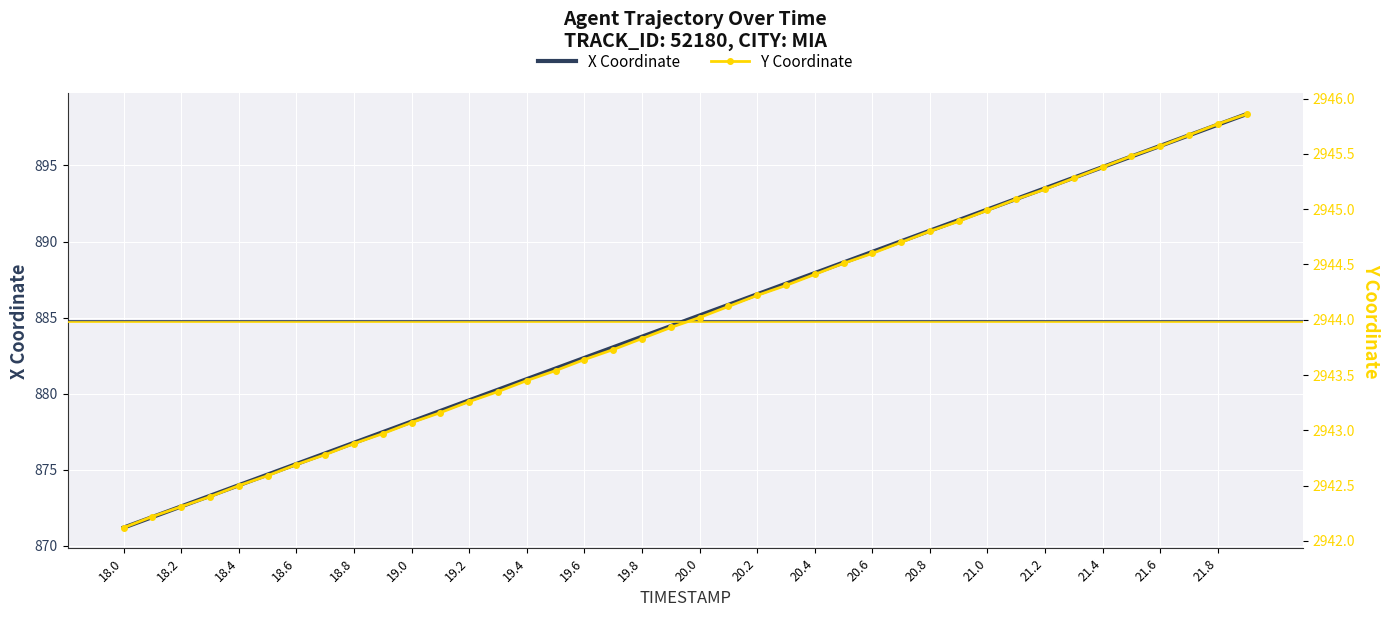

At how many categories does at least one series exceed 2068?

40